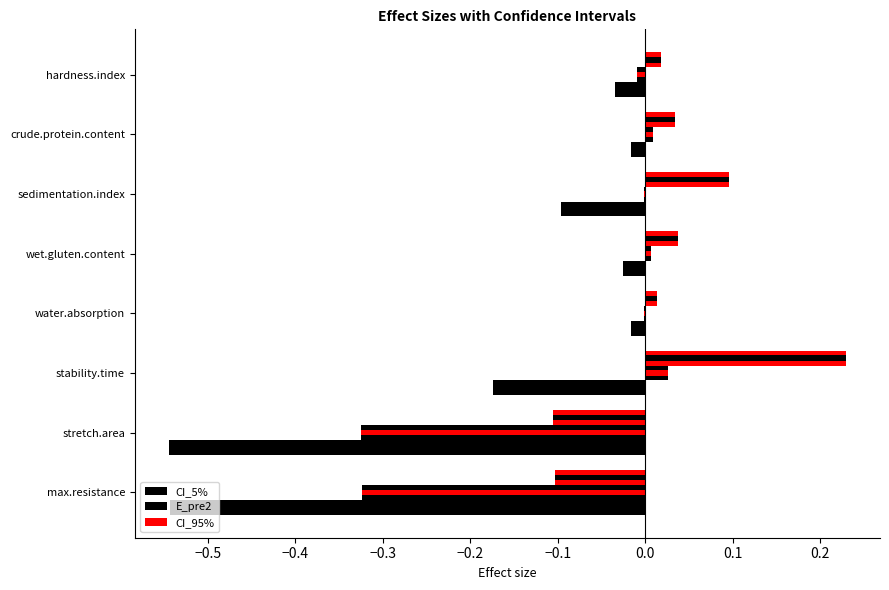

How many values in CI_95% are below zero?

2